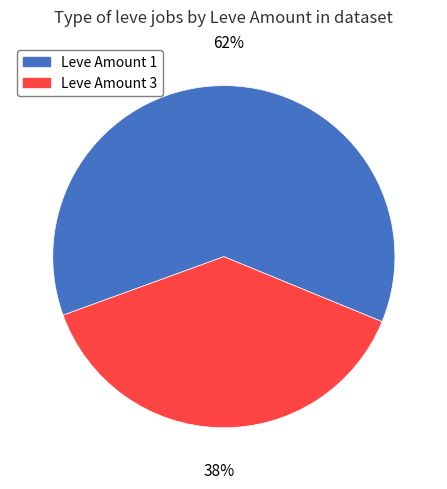

Which category has the smallest portion of the pie?

Leve Amount 3